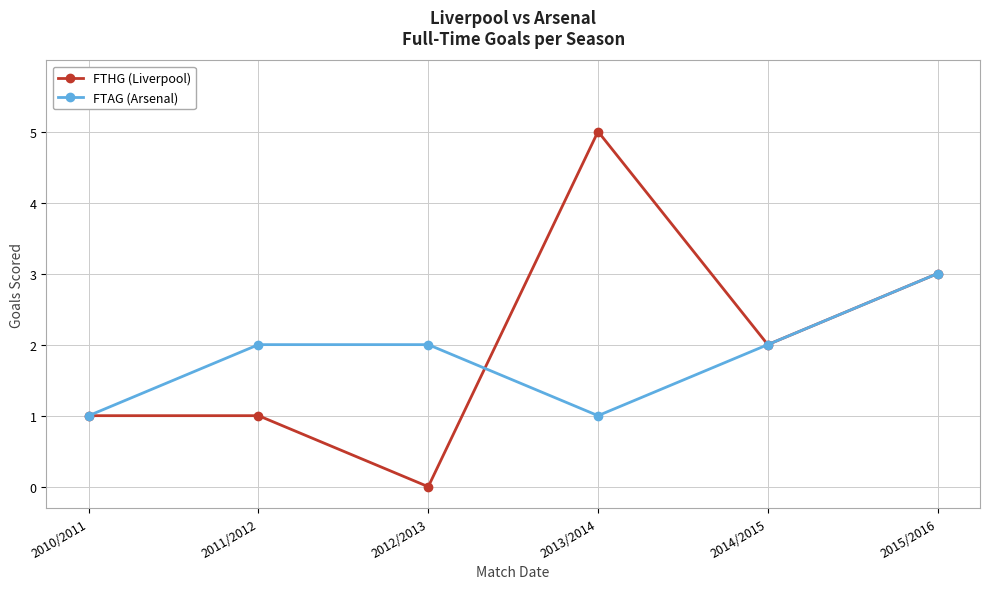

How many positive values does the FTHG (Liverpool) series have?

5